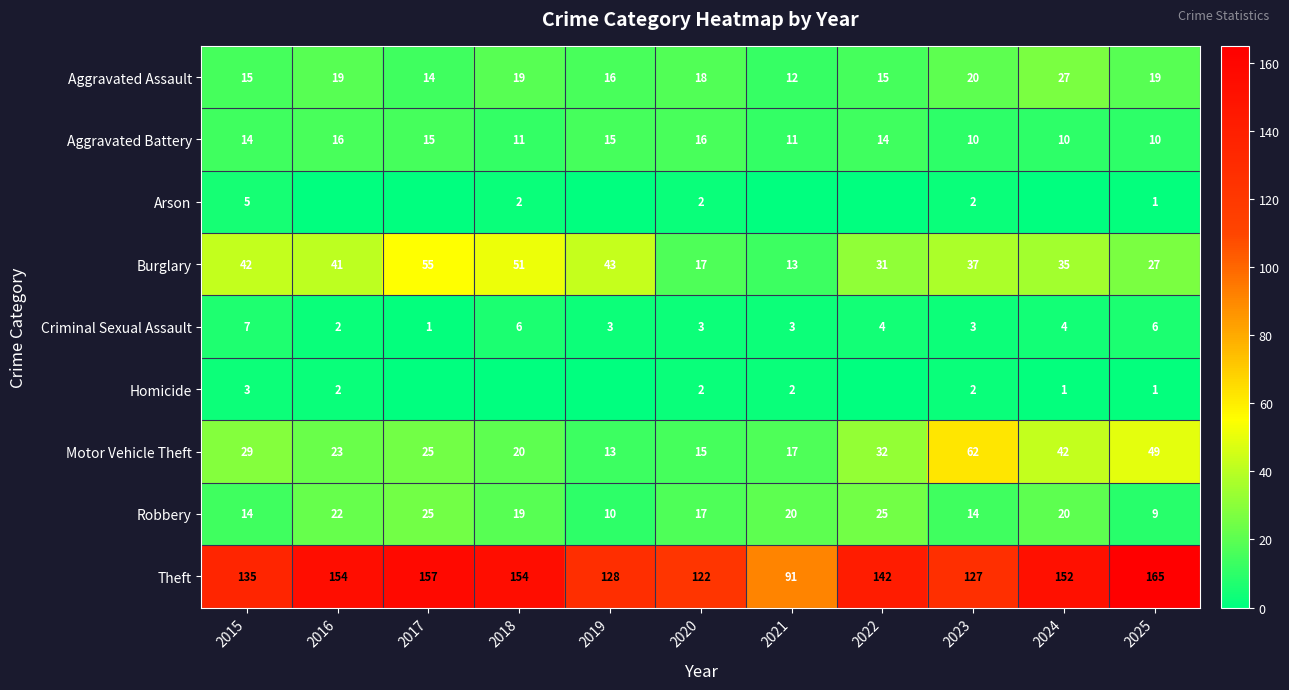

What is the difference between the second highest and minimum values in the Motor Vehicle Theft series?

36